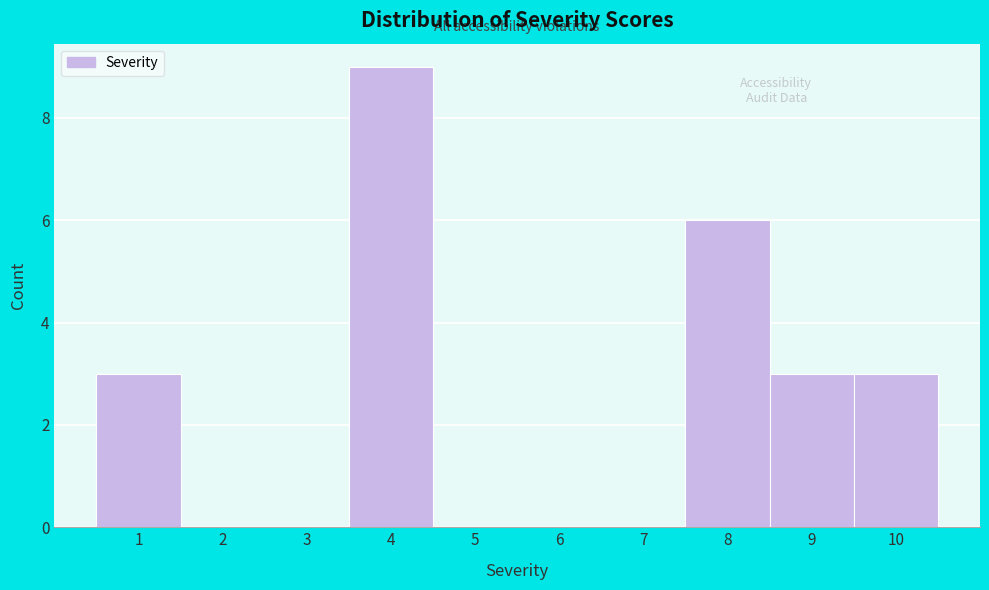

Over which range of the x-axis is the bar tallest?

3.5 to 4.5